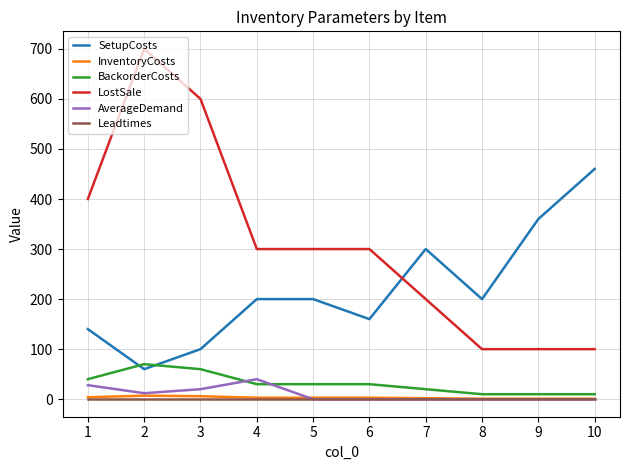

Between 8 and 9, which series saw the biggest shift?

SetupCosts